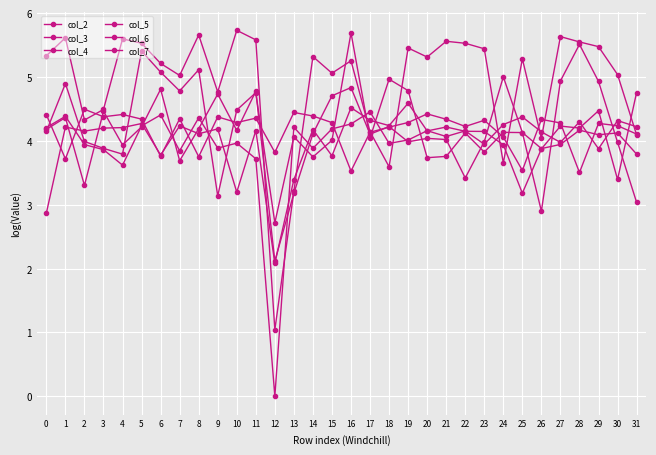

Count the number of data series in this chart.

6